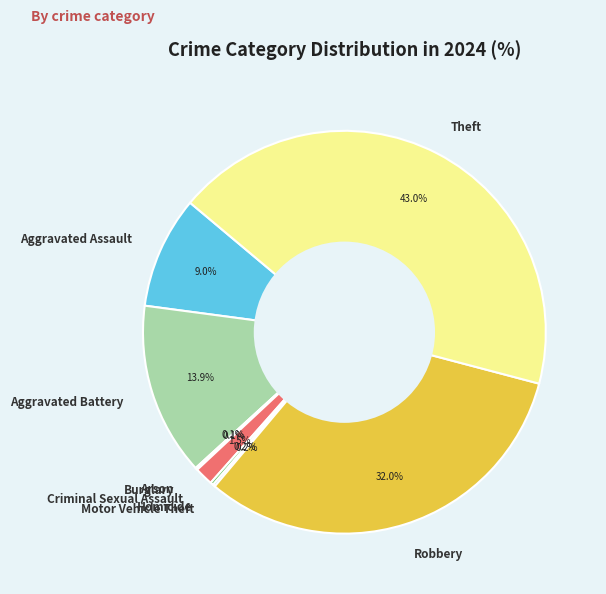

Between Robbery and Aggravated Assault, which is larger?

Robbery